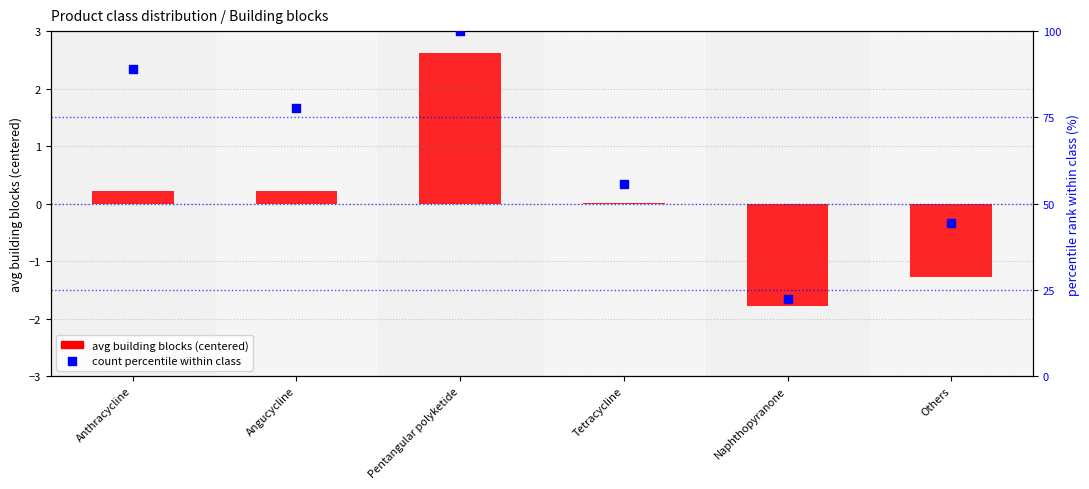

Which series has the largest total across all categories?

count within class